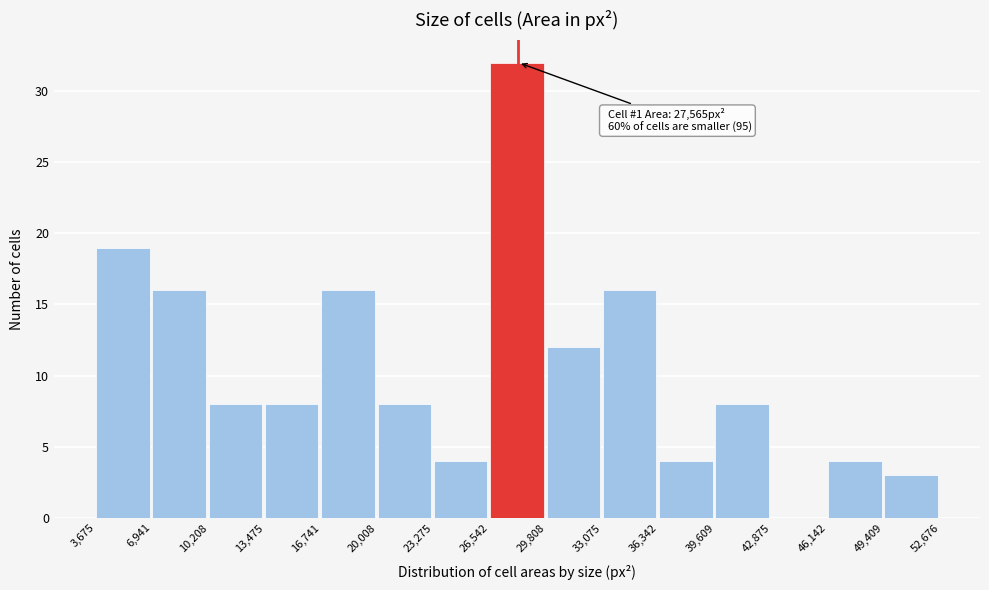

Which range on the x-axis has the tallest bar?

26,542 to 29,808